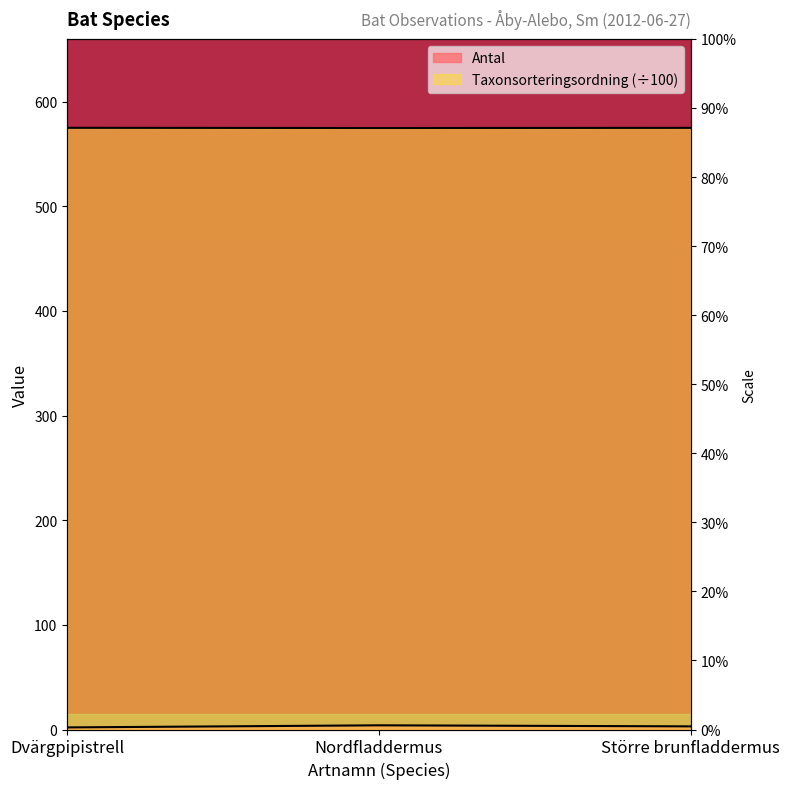

At which label does Antal reach its minimum?

Dvärgpipistrell